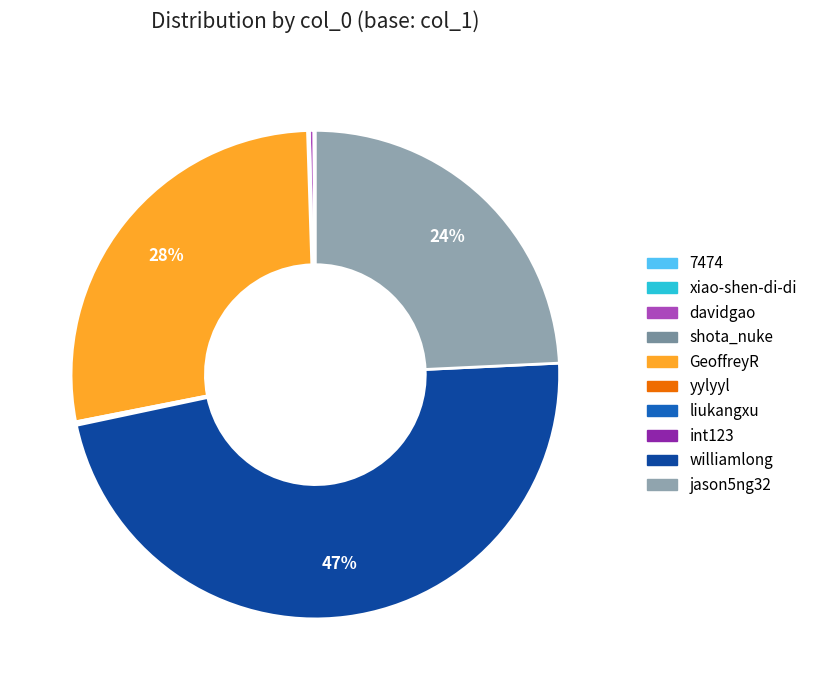

Which category has the smallest portion of the pie?

int123